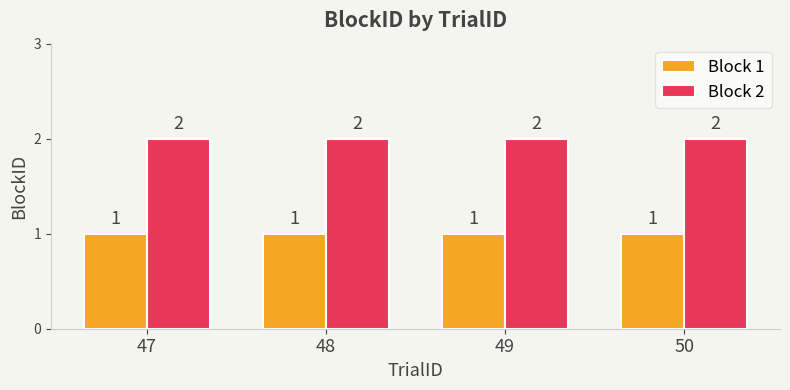

How many distinct data groups are displayed?

2